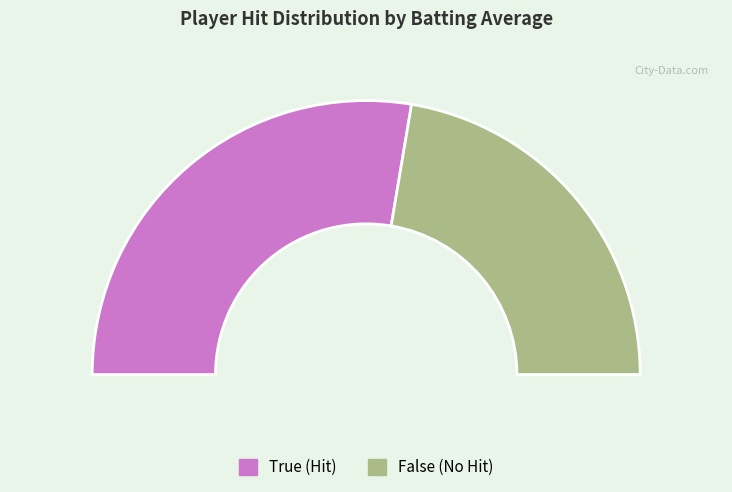

Is False the majority of the pie?

No